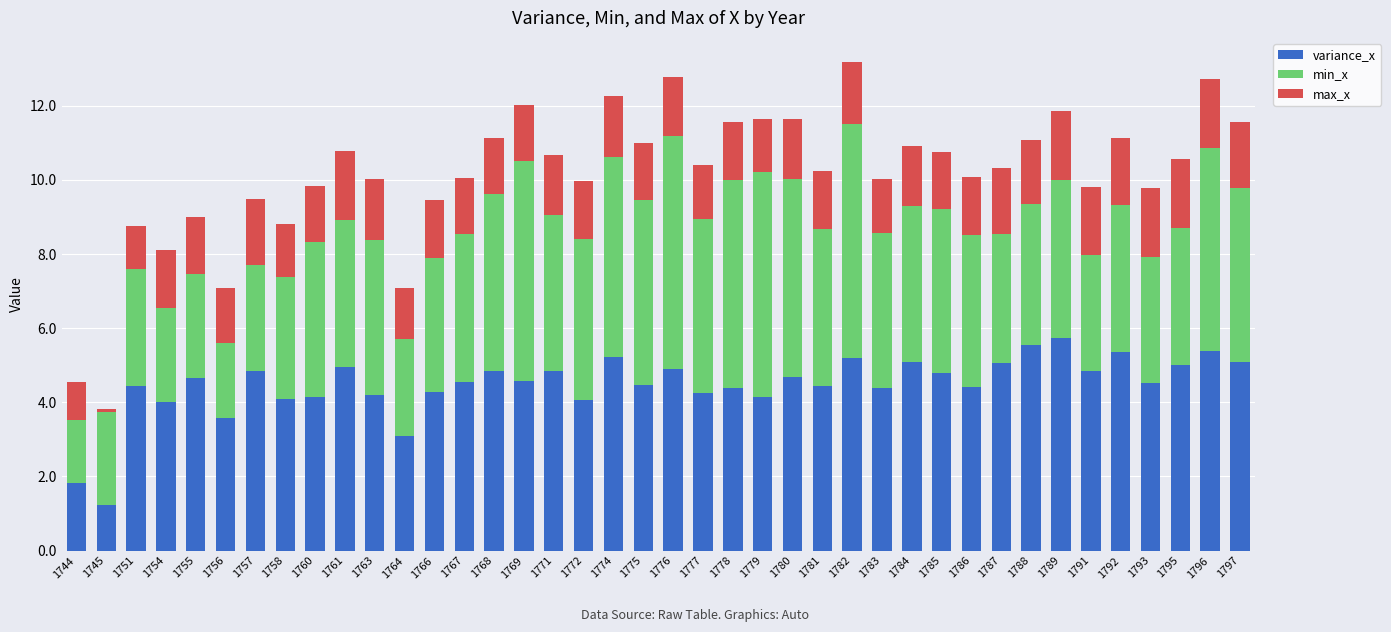

Which category has the lowest value in the variance_x series?

1745